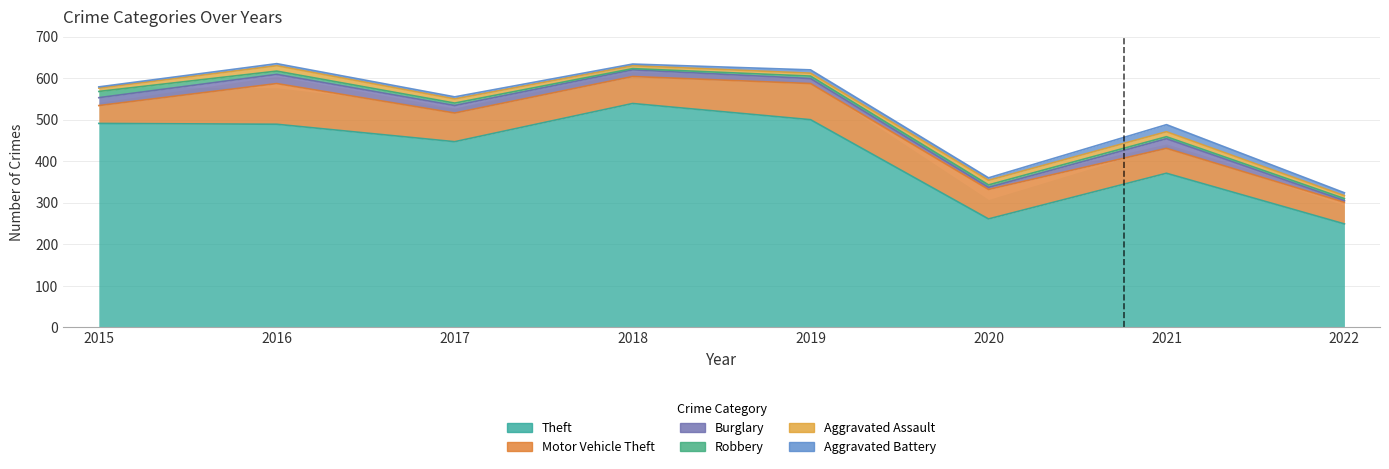

What is the approximate value of Aggravated Assault at 2015?

8